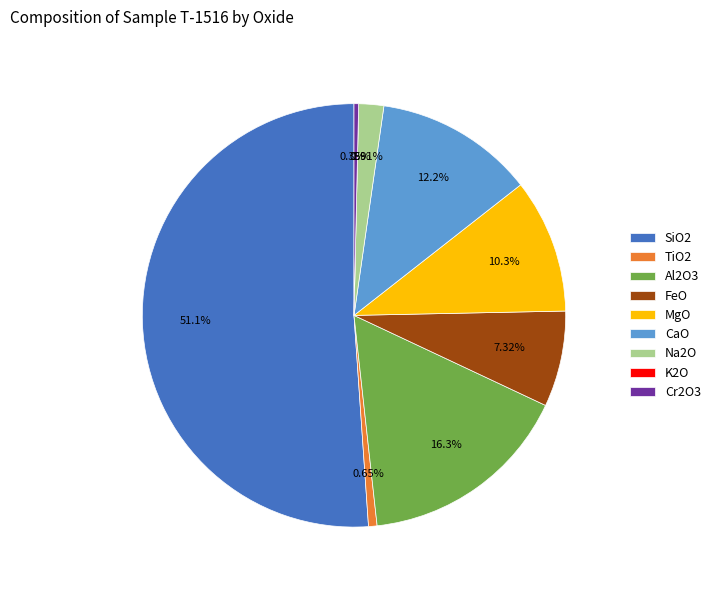

Combined, do CaO and Cr2O3 account for over 50%?

No